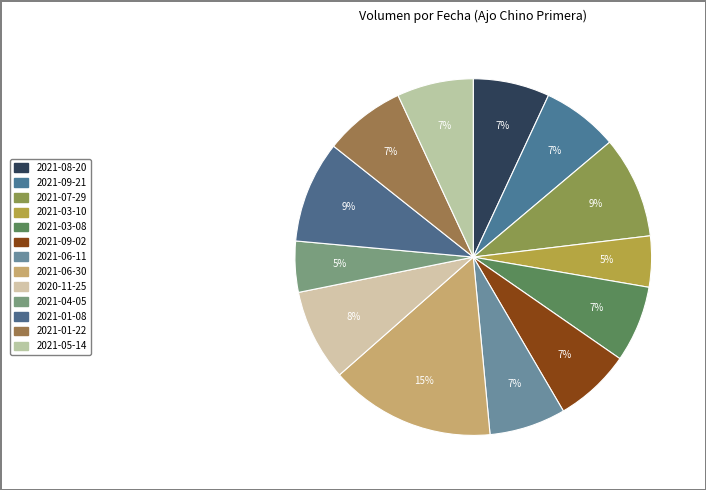

Do 2021-06-11 and 2021-01-08 together represent more than half of the pie?

No